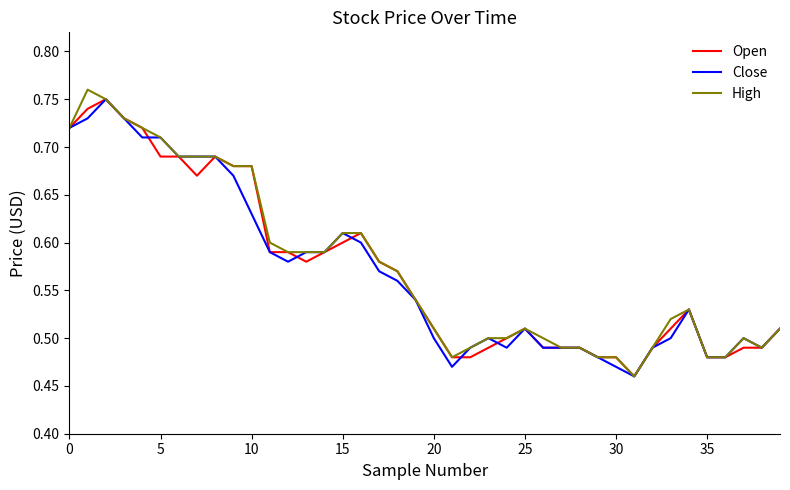

True or false: Open and High intersect in this chart.

False